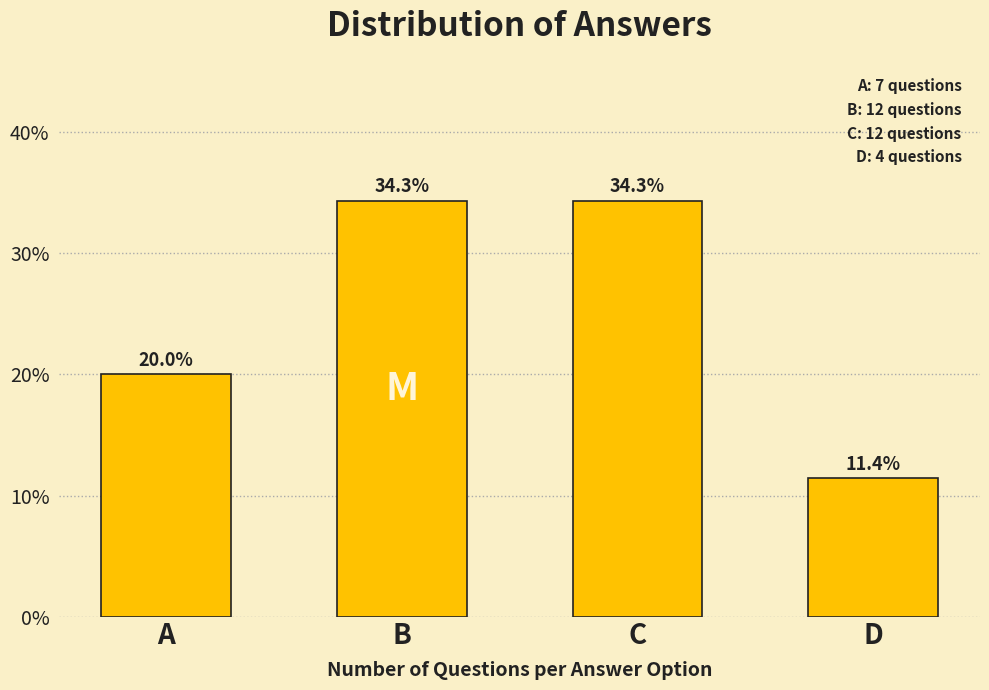

Reading left to right, transcribe all the data shown in this chart.

A=20.0	B=34.3	C=34.3	D=11.4